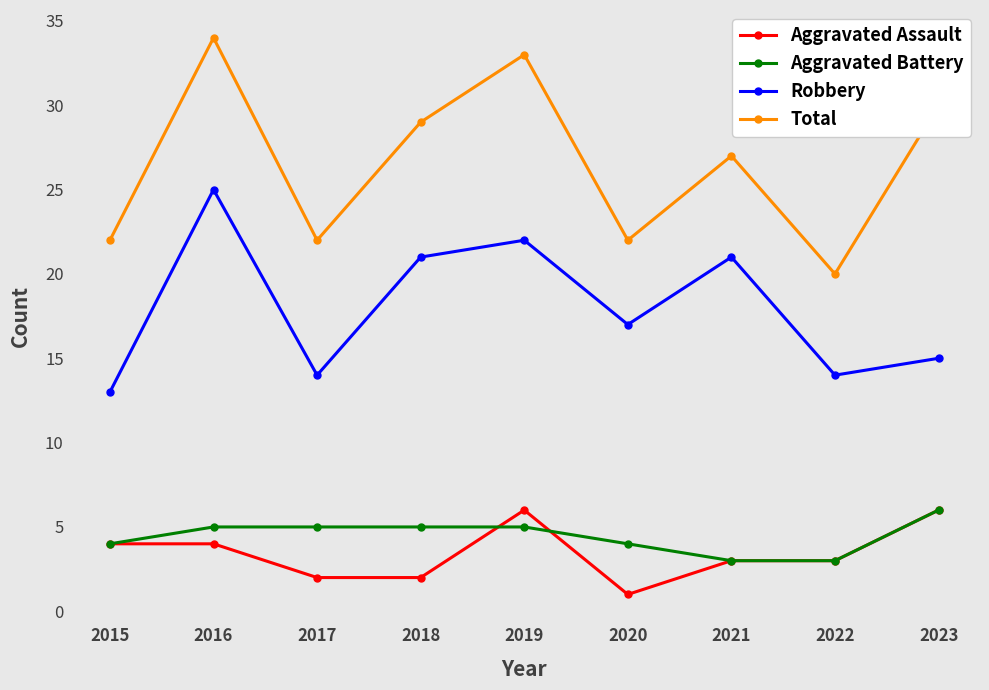

Reading left to right, transcribe all the data shown in this chart.

Aggravated Assault: 2015=4	2016=4	2017=2	2018=2	2019=6	2020=1	2021=3	2022=3	2023=6
Aggravated Battery: 2015=4	2016=5	2017=5	2018=5	2019=5	2020=4	2021=3	2022=3	2023=6
Robbery: 2015=13	2016=25	2017=14	2018=21	2019=22	2020=17	2021=21	2022=14	2023=15
Total: 2015=22	2016=34	2017=22	2018=29	2019=33	2020=22	2021=27	2022=20	2023=30